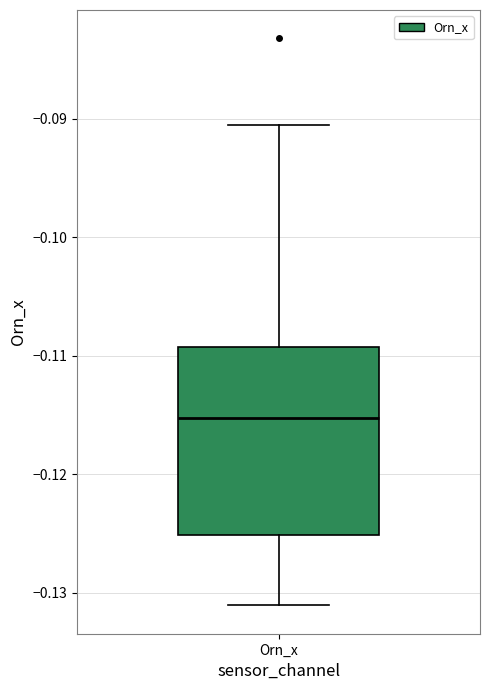

Where is the lower edge of the box for Orn_x on the y-axis? The values are not printed on the chart, so give them approximately, as read against the axis.

-0.125